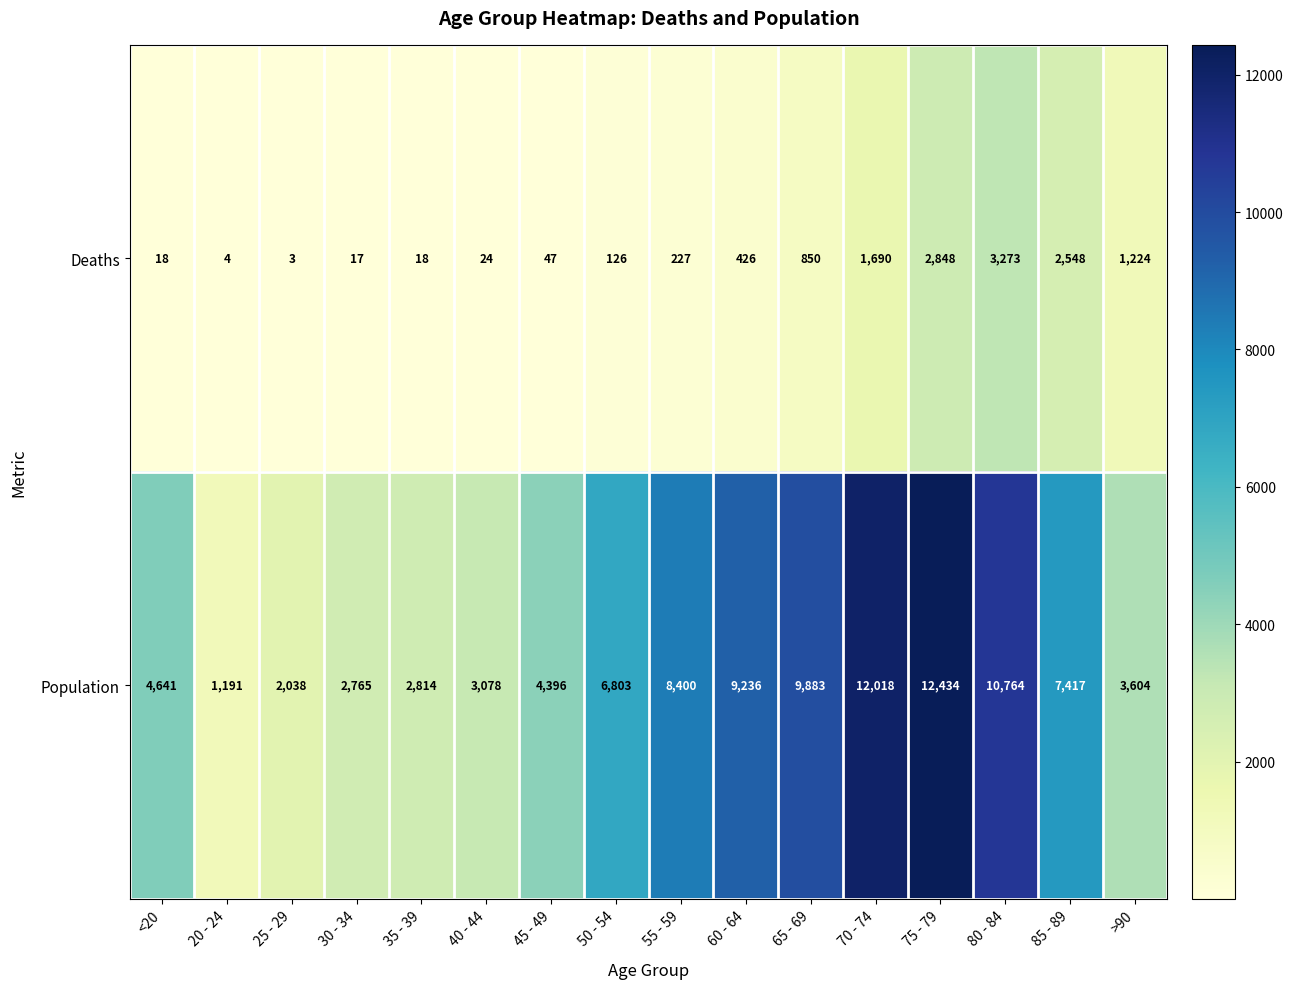

Rank the series at 35 - 39 from lowest to highest value.

Deaths, Population